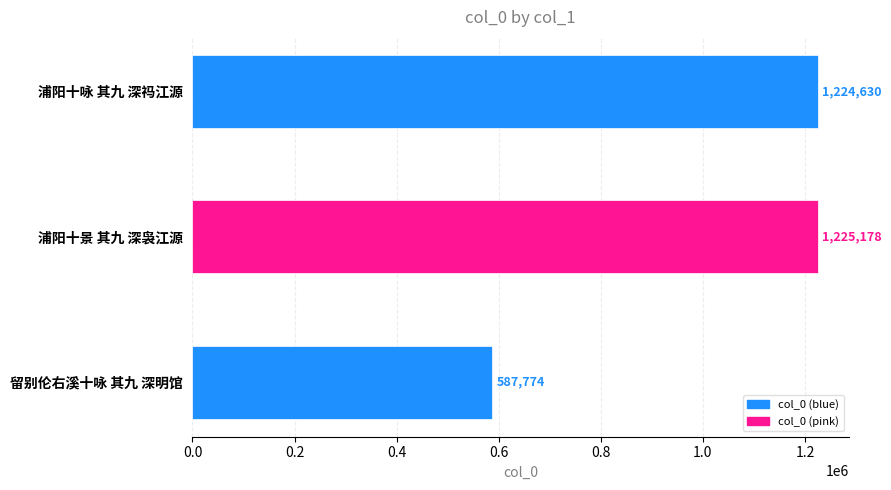

Reading left to right, what are all the values shown in this chart?

1224630	1225178	587774